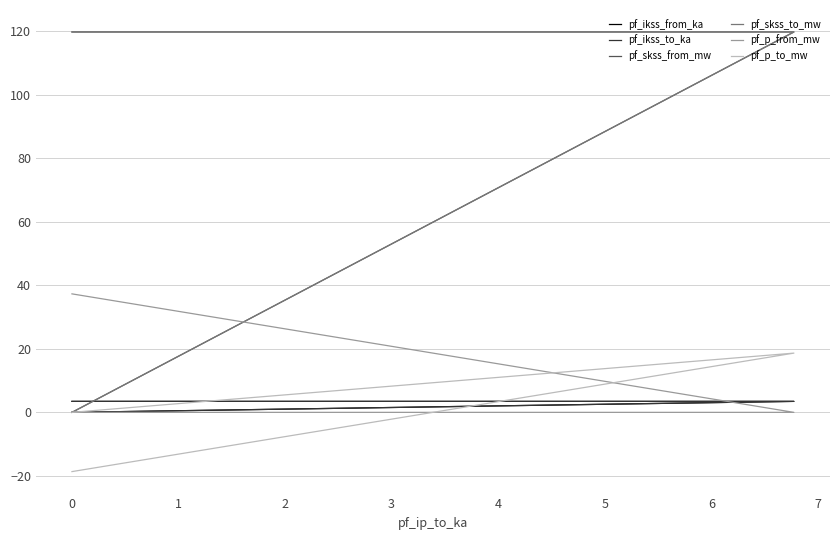

Which series has the largest total across all categories?

pf_skss_from_mw